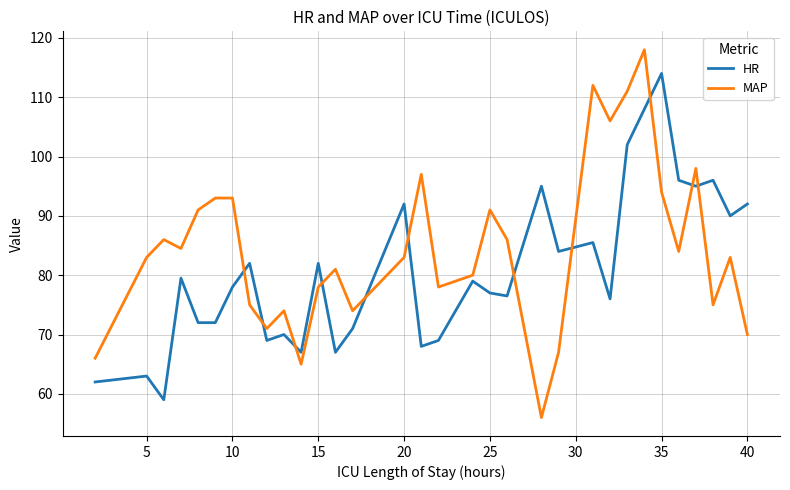

What is the difference between the maximum and minimum values in the HR series?

55.0